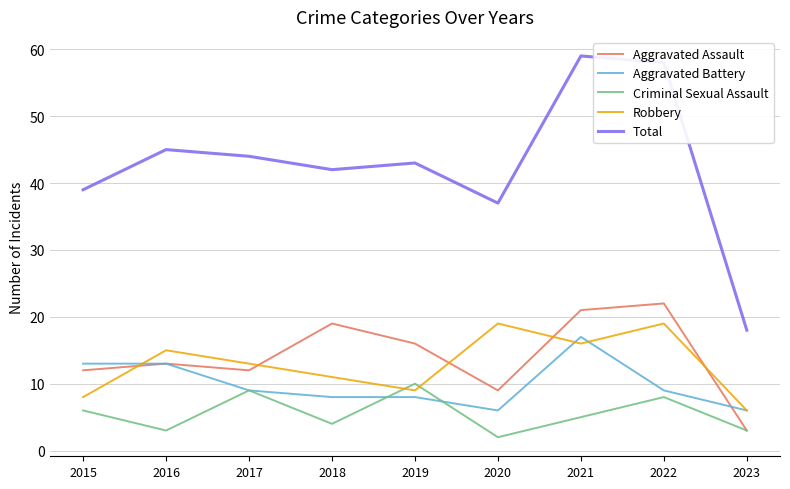

Is it true that Aggravated Battery equals 17 at 2021?

True